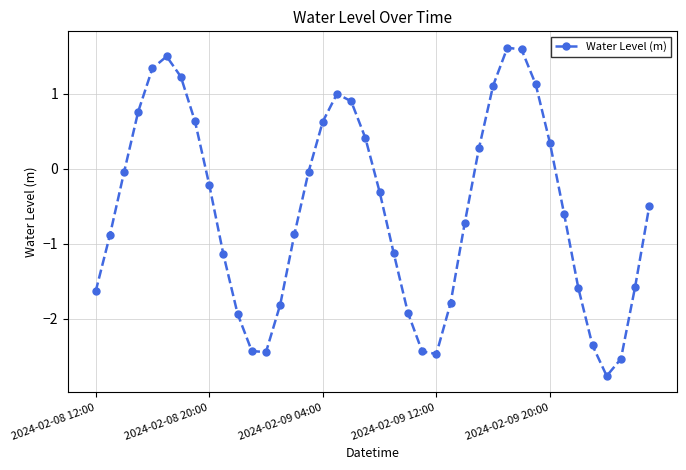

How many points are lower than both their immediate neighbors (excluding endpoints)?

3